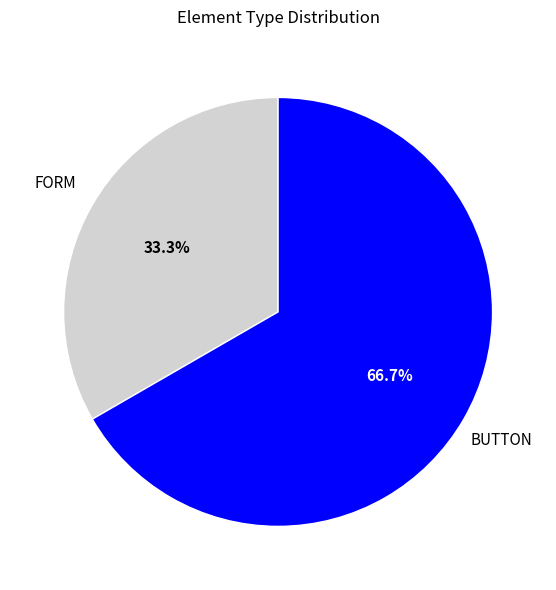

Is there a majority slice in this chart?

Yes